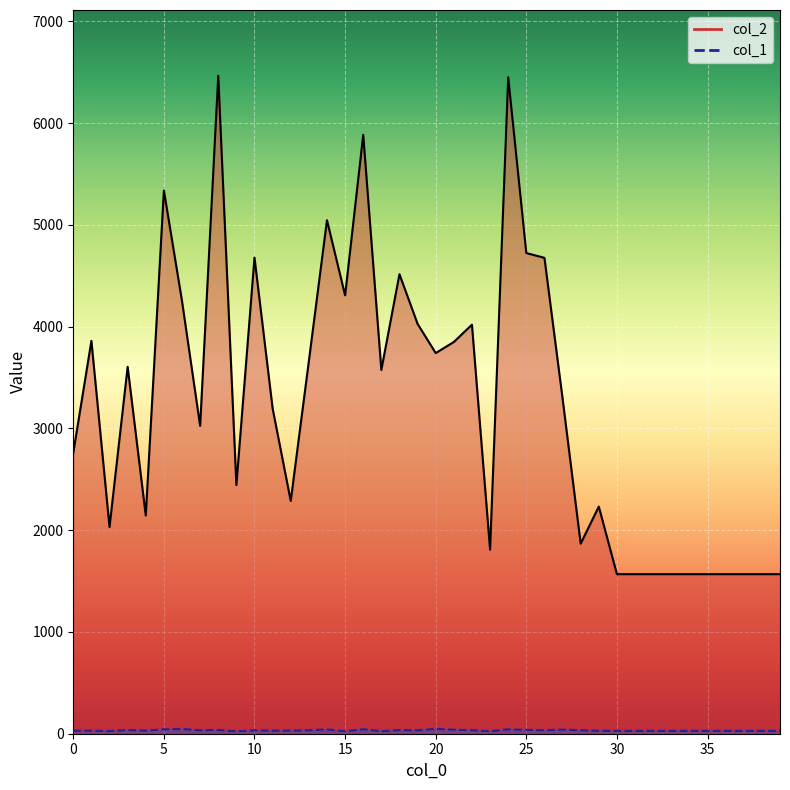

Reading left to right, transcribe all the data shown in this chart.

col_2 line: 2761	3861	2032	3606	2144	5339	4252	3026	6466	2444	4679	3197	2288	3662	5047	4308	5886	3575	4516	4028	3741	3850	4020	1809	6452	4724	4677	3296	1868	2232	1568	1568	1568	1568	1568	1568	1568	1568	1568	1568
col_1 line: 29	30	26	36	31	43	47	34	37	23	33	30	31	34	42	24	44	25	36	33	48	39	35	24	43	38	34	40	34	29	28	28	28	28	28	28	28	28	28	28